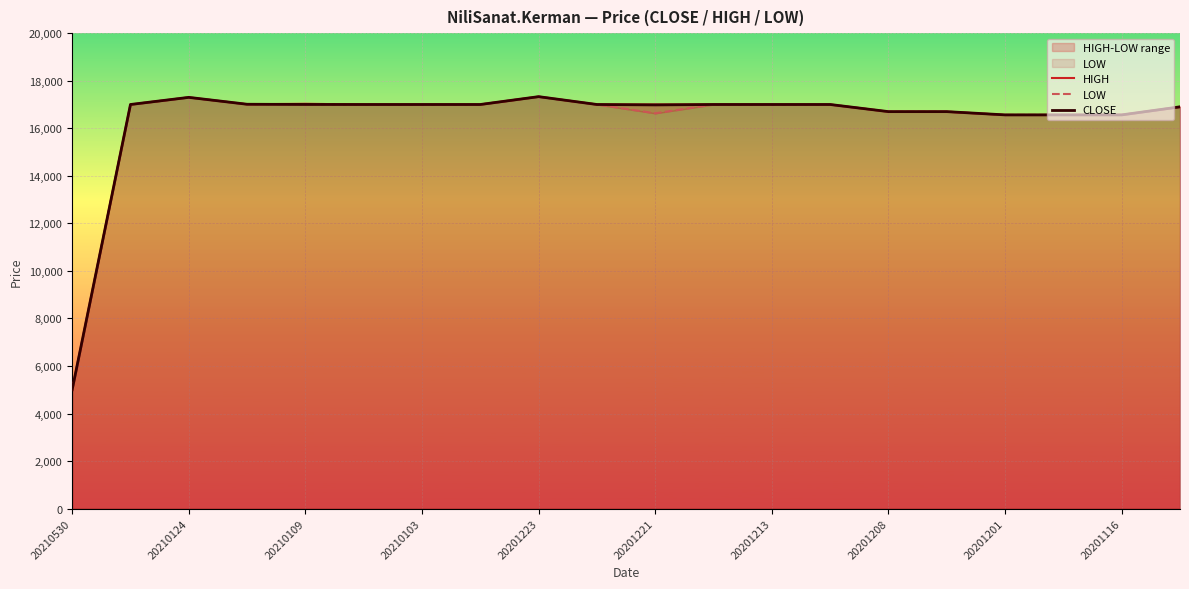

Which category has the lowest value in the CLOSE series?

20210530